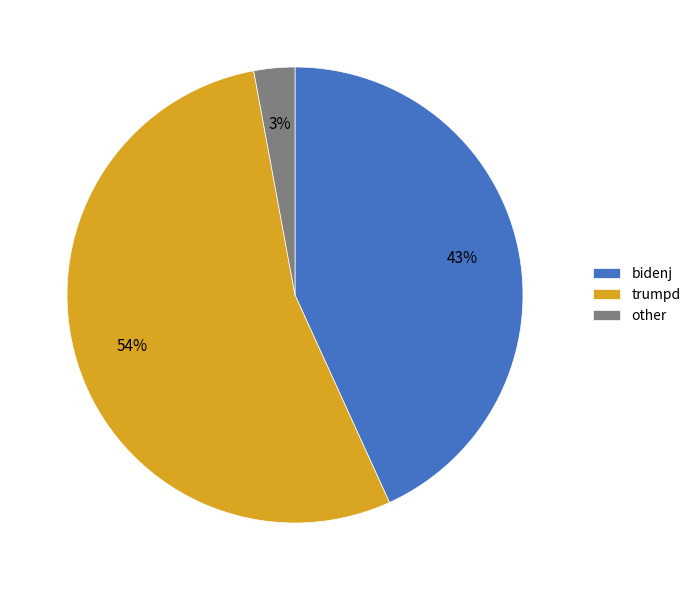

Which slice represents more than half of the pie?

trumpd